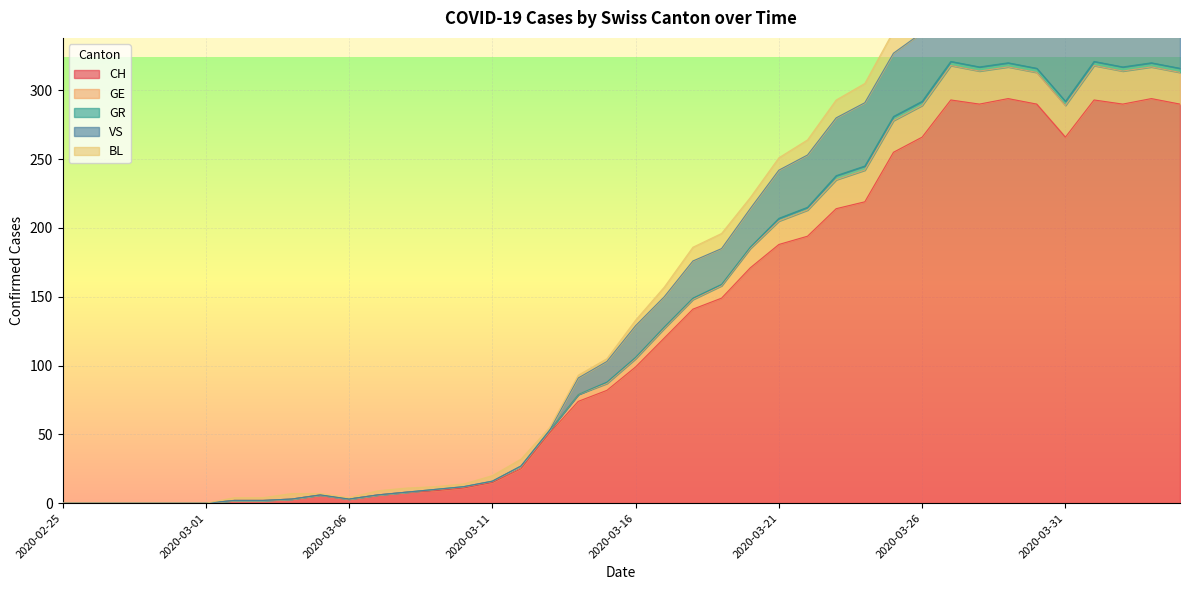

What is the maximum value for CH?

294